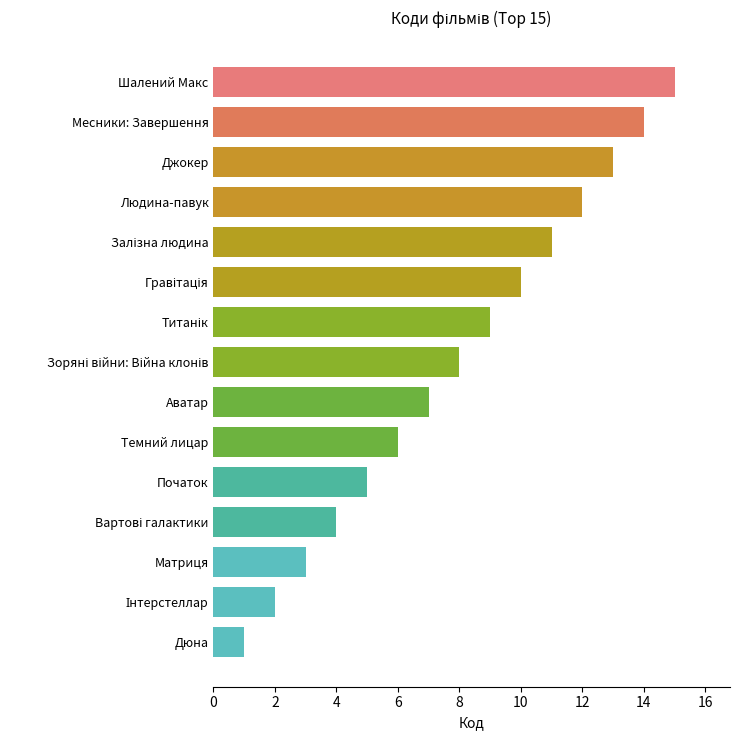

Approximately how many times larger is the value at Джокер compared to Початок?

2.6